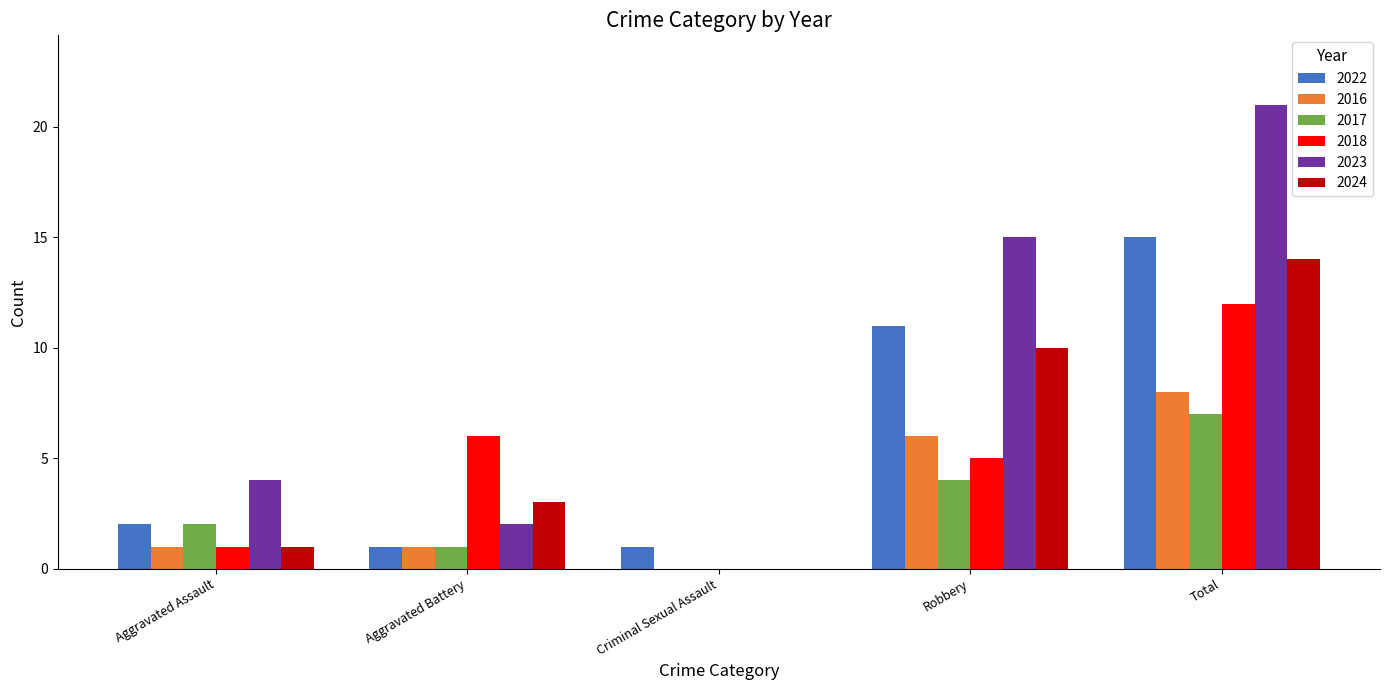

Between Aggravated Battery and Robbery, which series saw the biggest shift?

2023